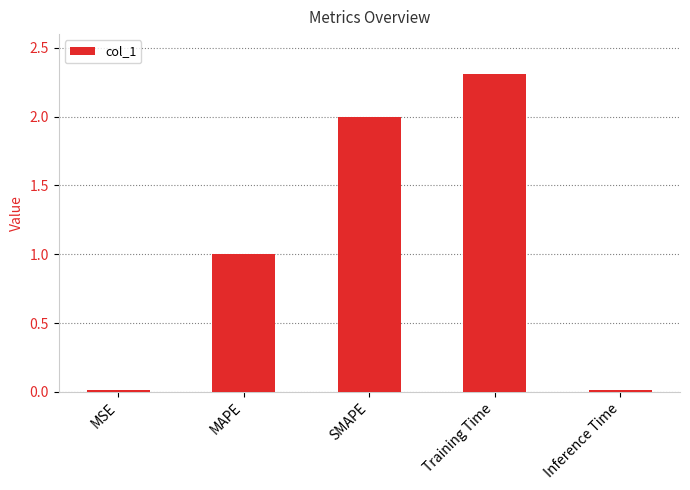

What is the average value?

1.1